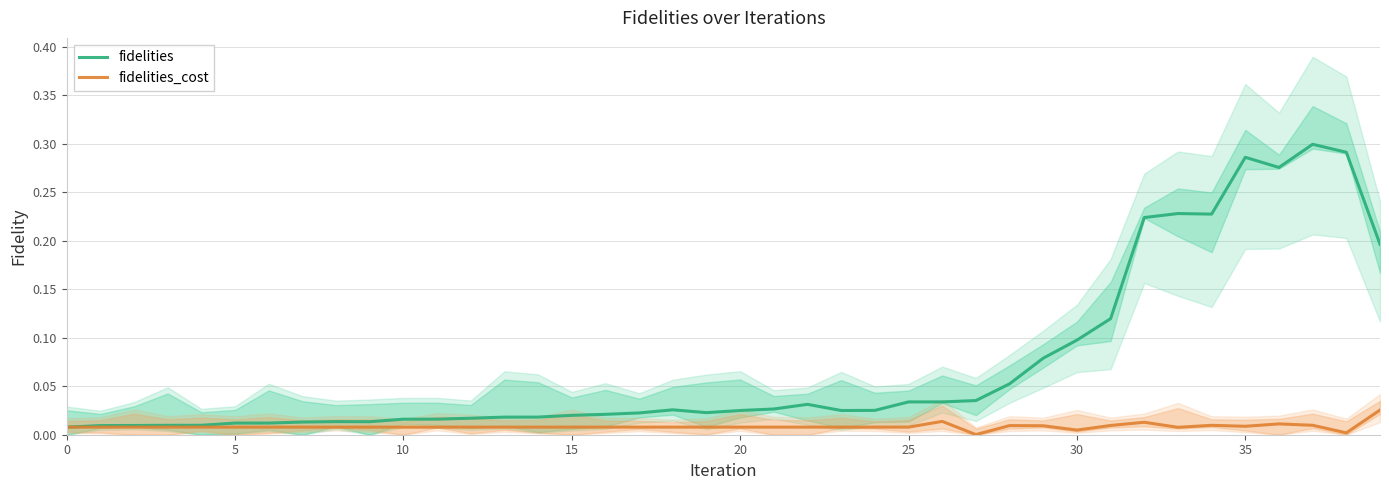

Rank the series by their maximum value, from lowest to highest.

fidelities_cost, fidelities